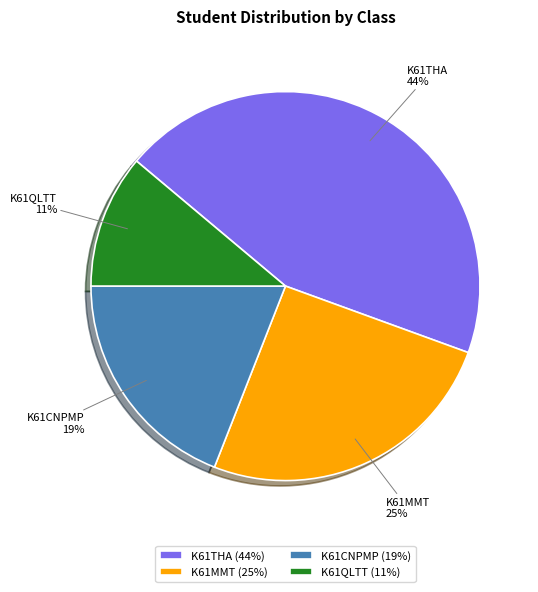

The K61QLTT slice represents 11% of the pie. True or false?

True